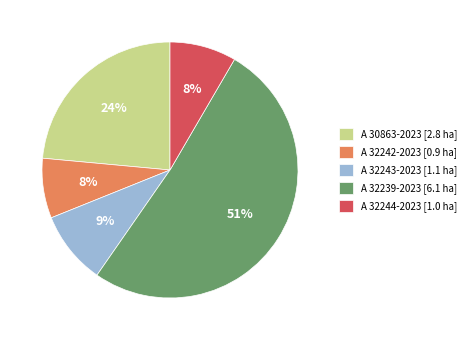

Which category has the biggest portion of the pie?

A 32239-2023 [6.1 ha]